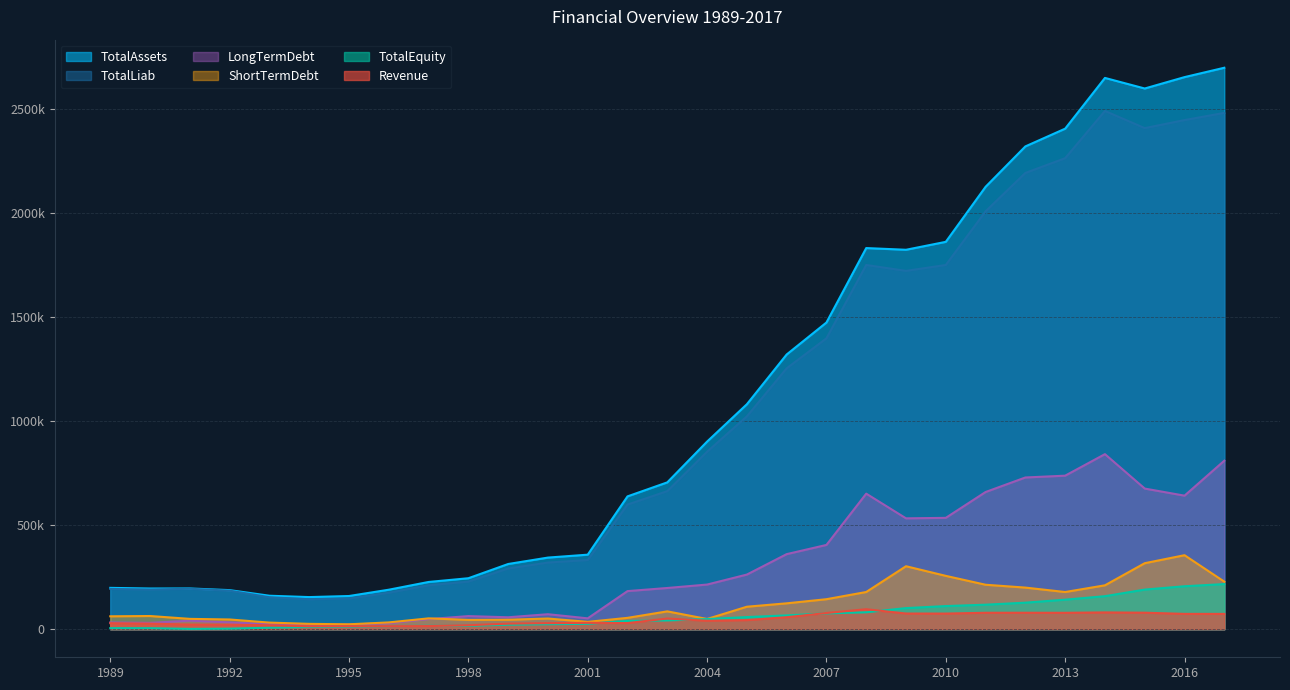

Which series has the largest total across all categories?

TotalAssets